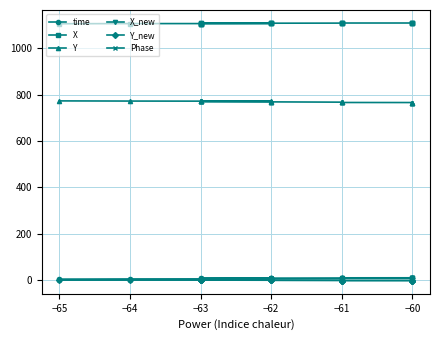

Rank the series by their maximum value, from lowest to highest.

Y_new, Phase, X_new, time, Y, X